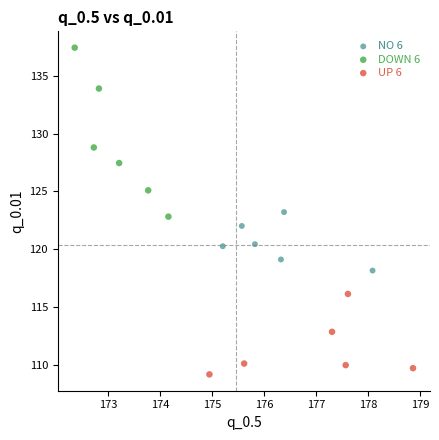

Which series contains the lowest Y value?

UP 6